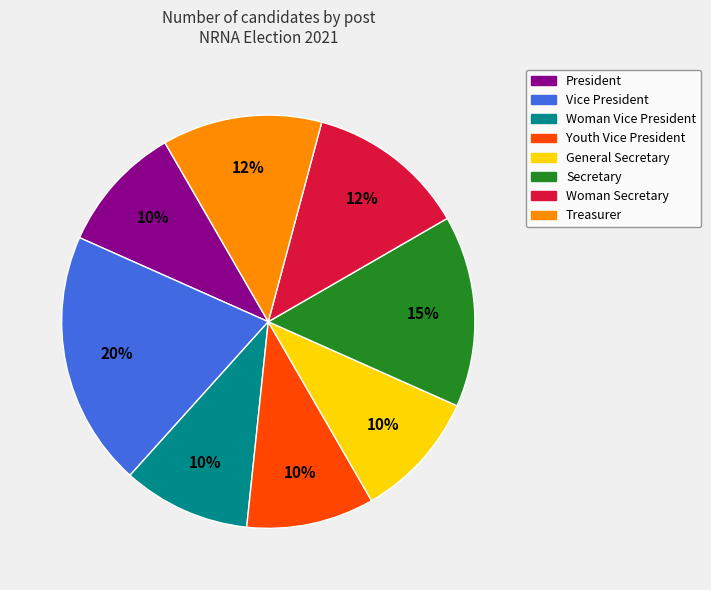

Is there any slice that represents more than half of the pie?

No